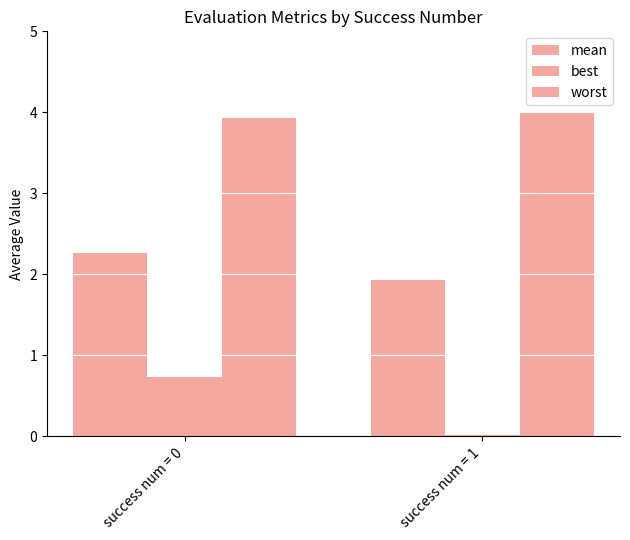

How many bars are there in each group?

3